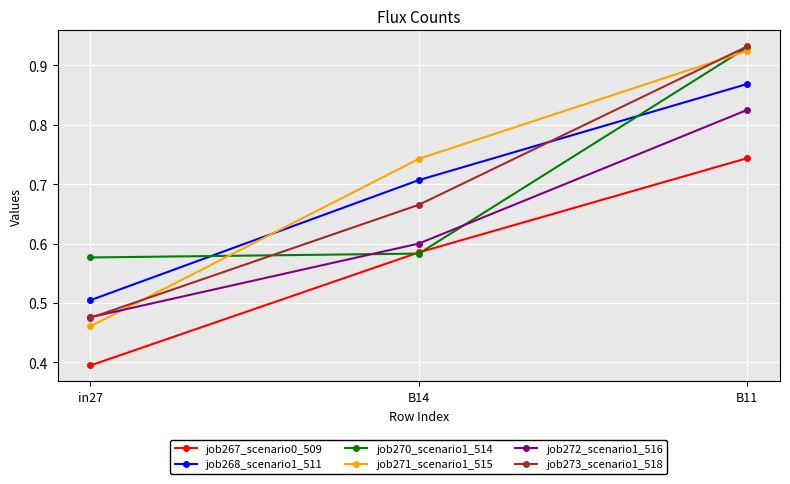

Which series changed the most between in27 and B11?

job271_scenario1_515